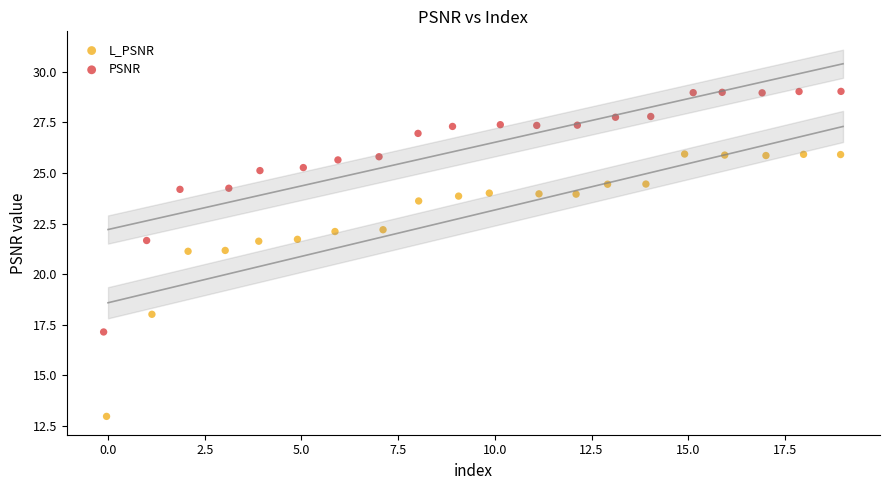

Which series has the widest spread of Y values?

L_PSNR